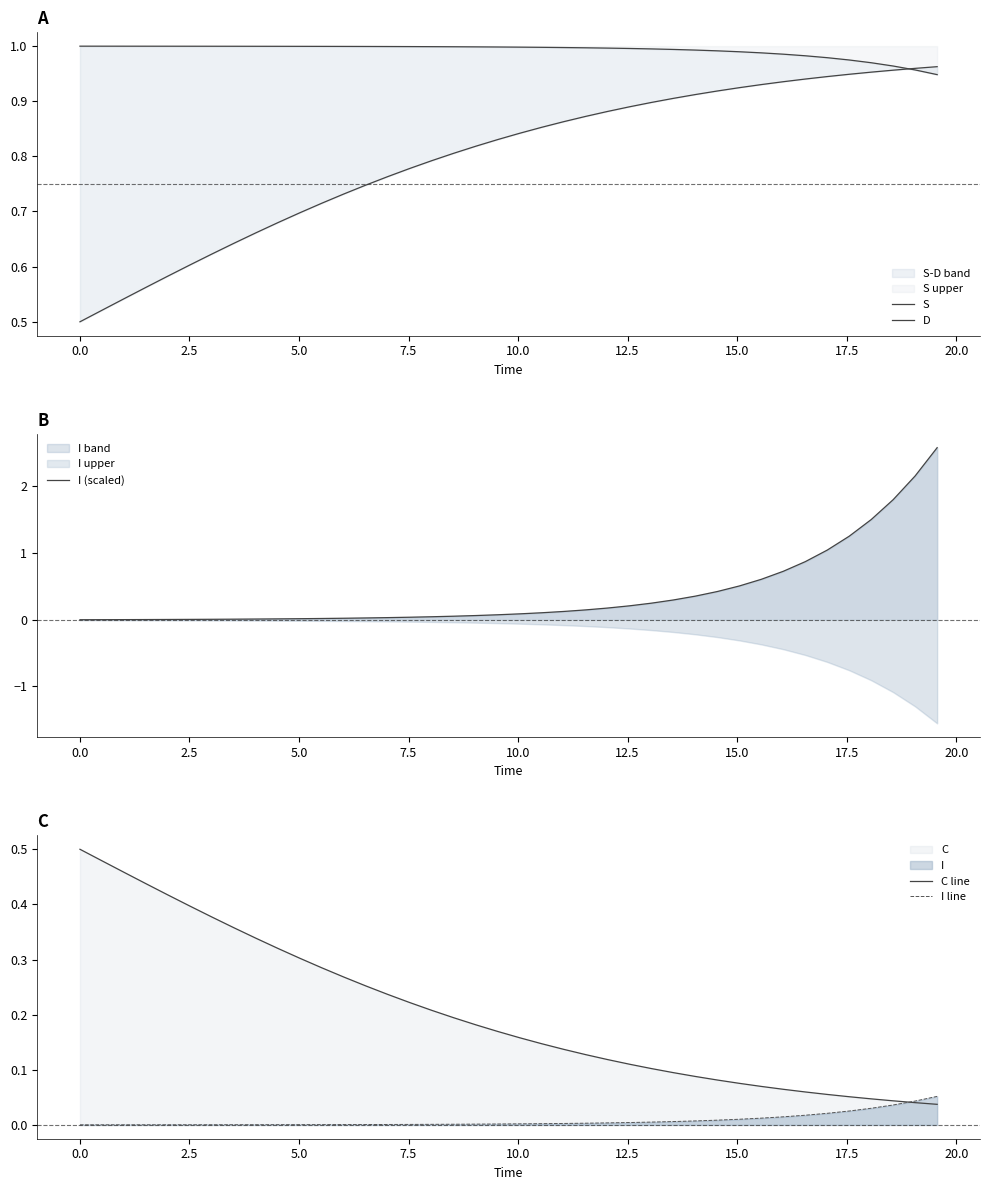

Which series has the largest total across all categories?

S